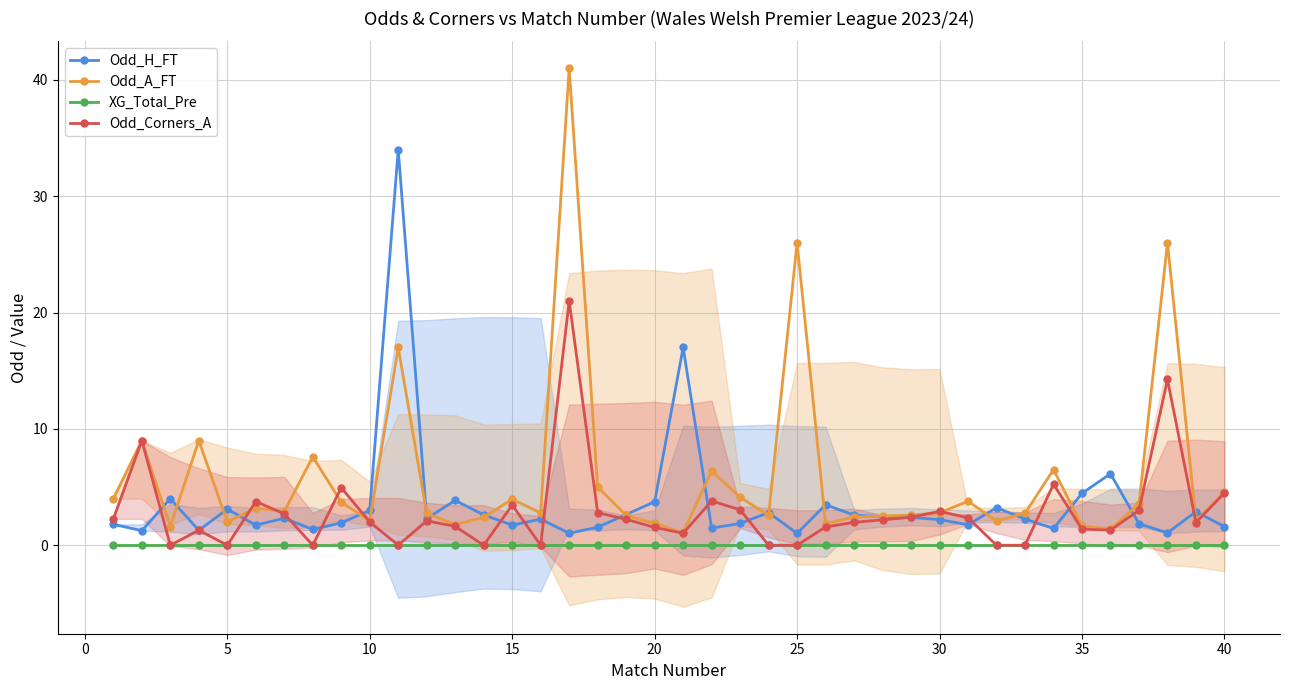

True or false: XG_Total_Pre and Odd_H_FT cross at least once.

False